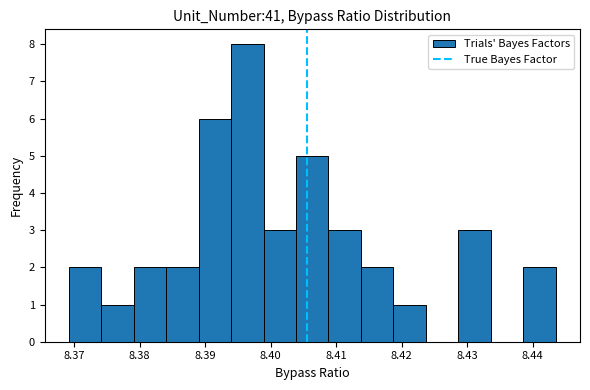

Over which range of the x-axis is the bar tallest?

8.394 to 8.399